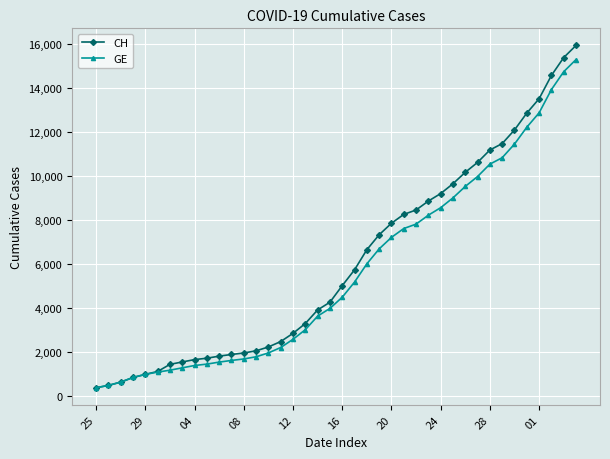

How many data points does each series have?

40